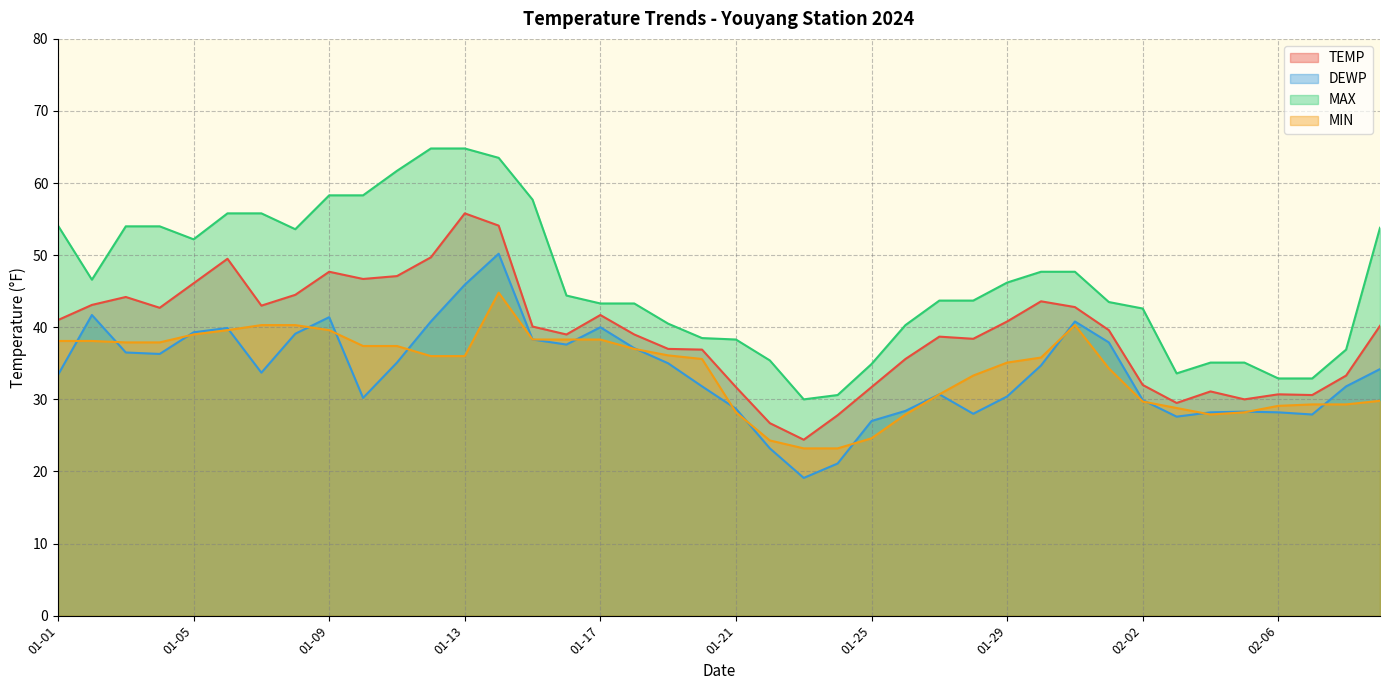

What is the label of the 38th point from the left?

02-07